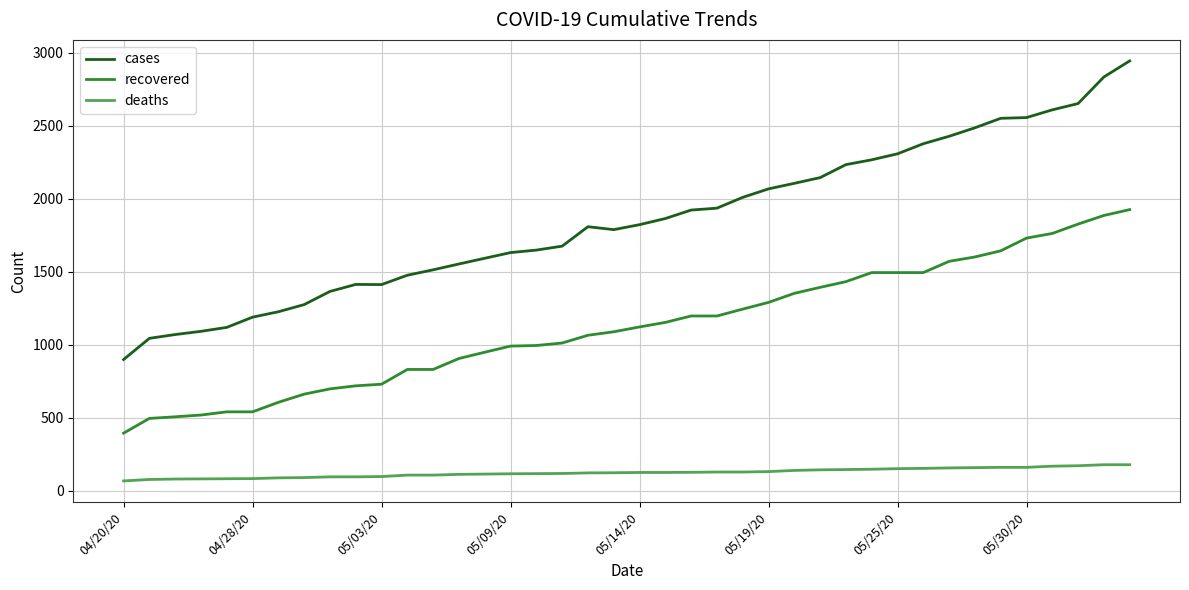

What is the maximum value shown in the chart?

2943